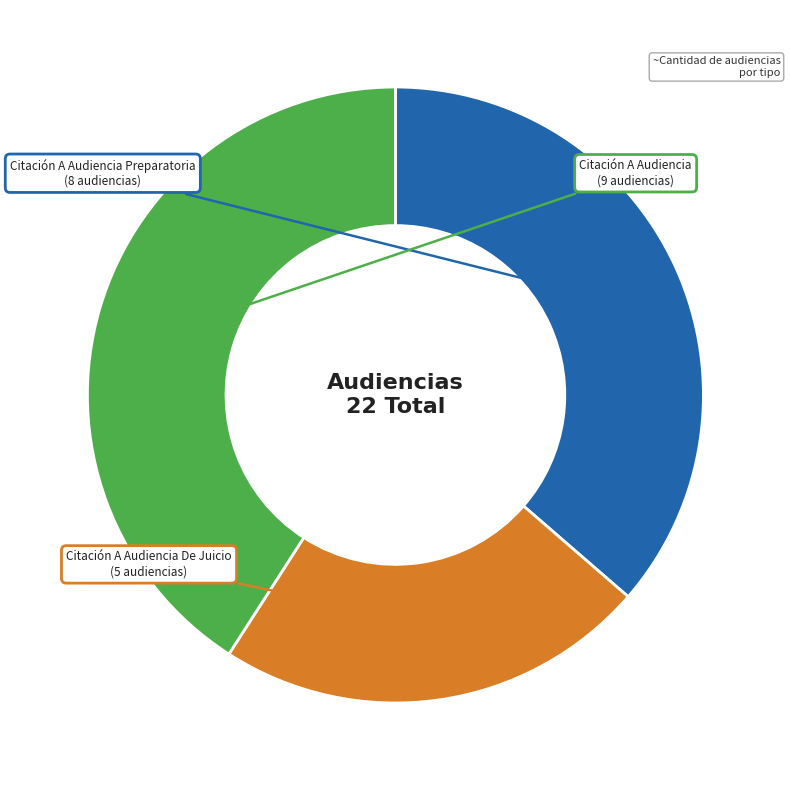

Which has a higher value, Citación A Audiencia De Juicio or Citación A Audiencia?

Citación A Audiencia